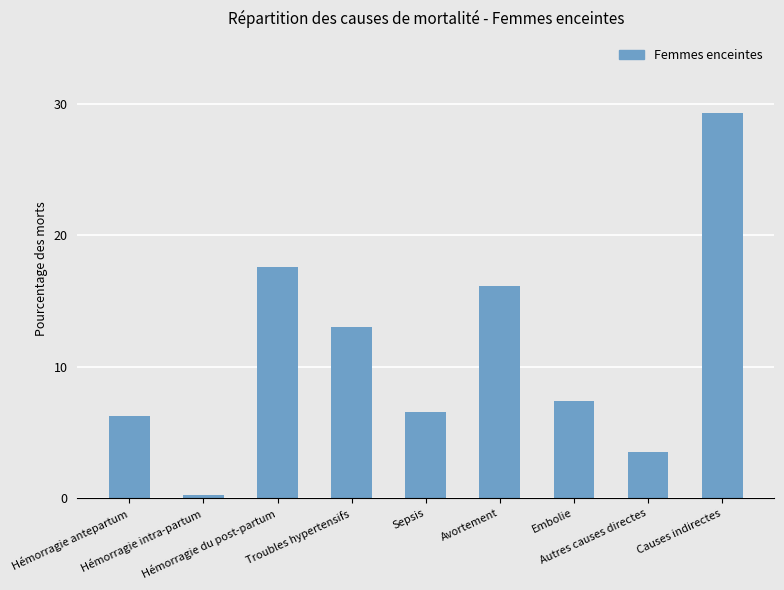

What is the change in value from Troubles hypertensifs to Avortement?

+3.2